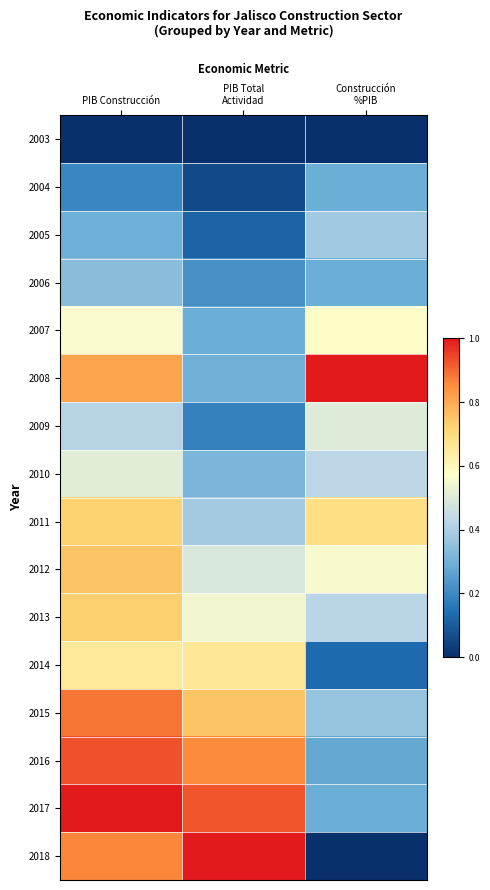

Reading left to right, list all the values displayed in this chart.

2003: PIB Construcción=0.0	PIB Total
Actividad=0.0	Construcción
%PIB=0.0
2004: PIB Construcción=0.2	PIB Total
Actividad=0.1	Construcción
%PIB=0.3
2005: PIB Construcción=0.3	PIB Total
Actividad=0.1	Construcción
%PIB=0.4
2006: PIB Construcción=0.3	PIB Total
Actividad=0.2	Construcción
%PIB=0.3
2007: PIB Construcción=0.6	PIB Total
Actividad=0.3	Construcción
%PIB=0.6
2008: PIB Construcción=0.8	PIB Total
Actividad=0.3	Construcción
%PIB=1.0
2009: PIB Construcción=0.4	PIB Total
Actividad=0.2	Construcción
%PIB=0.5
2010: PIB Construcción=0.5	PIB Total
Actividad=0.3	Construcción
%PIB=0.4
2011: PIB Construcción=0.7	PIB Total
Actividad=0.4	Construcción
%PIB=0.7
2012: PIB Construcción=0.8	PIB Total
Actividad=0.5	Construcción
%PIB=0.6
2013: PIB Construcción=0.7	PIB Total
Actividad=0.5	Construcción
%PIB=0.4
2014: PIB Construcción=0.7	PIB Total
Actividad=0.7	Construcción
%PIB=0.1
2015: PIB Construcción=0.9	PIB Total
Actividad=0.8	Construcción
%PIB=0.4
2016: PIB Construcción=0.9	PIB Total
Actividad=0.9	Construcción
%PIB=0.3
2017: PIB Construcción=1.0	PIB Total
Actividad=0.9	Construcción
%PIB=0.3
2018: PIB Construcción=0.9	PIB Total
Actividad=1.0	Construcción
%PIB=0.0